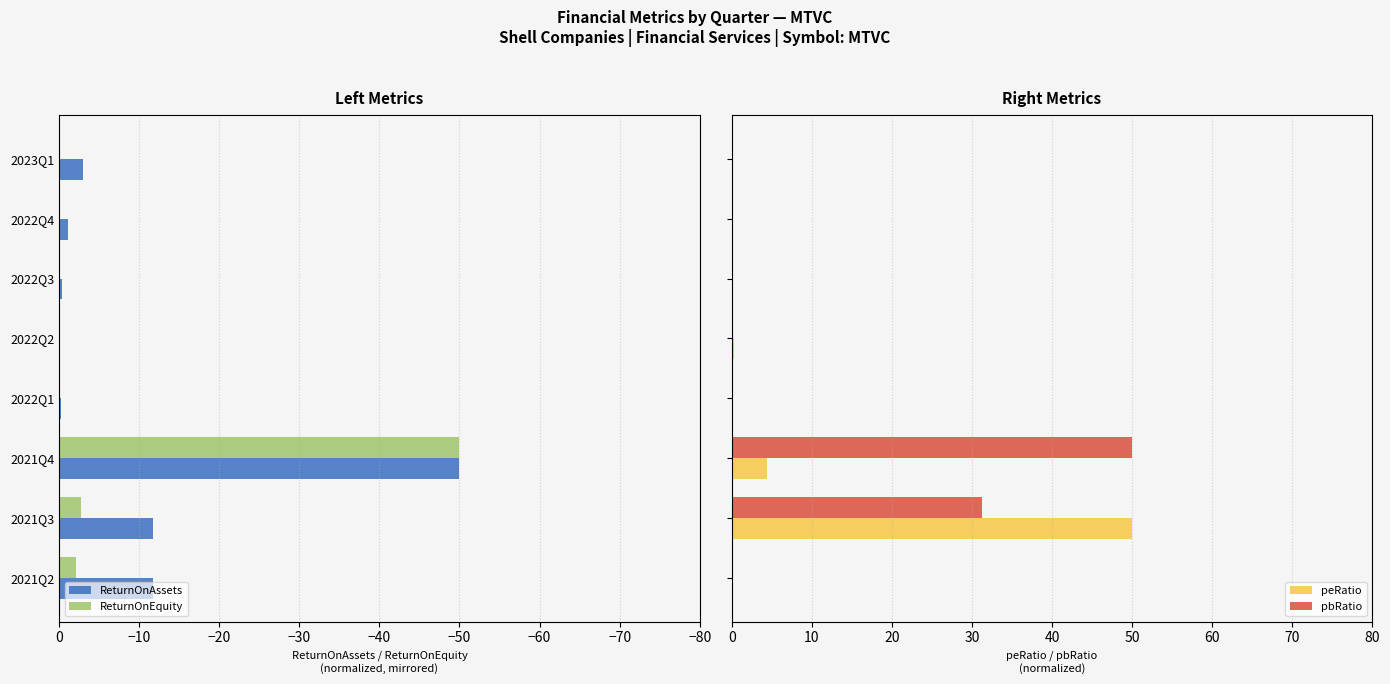

The ReturnOnAssets series shows -1.1 at 2022Q4. True or false?

True